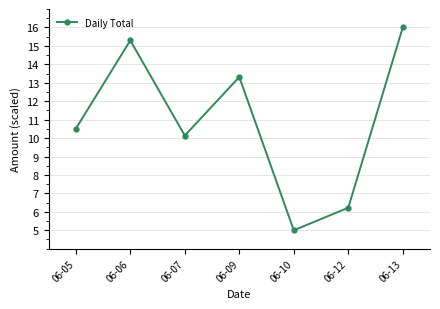

How many points are higher than both their immediate neighbors (excluding endpoints)?

2